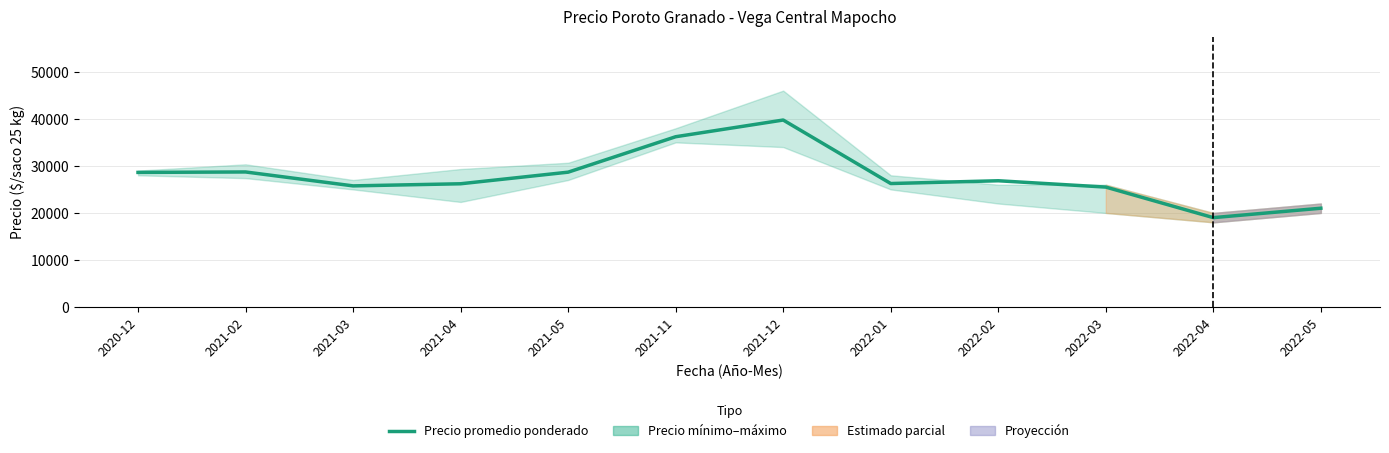

What is the label of the 1st point from the right?

2022-05